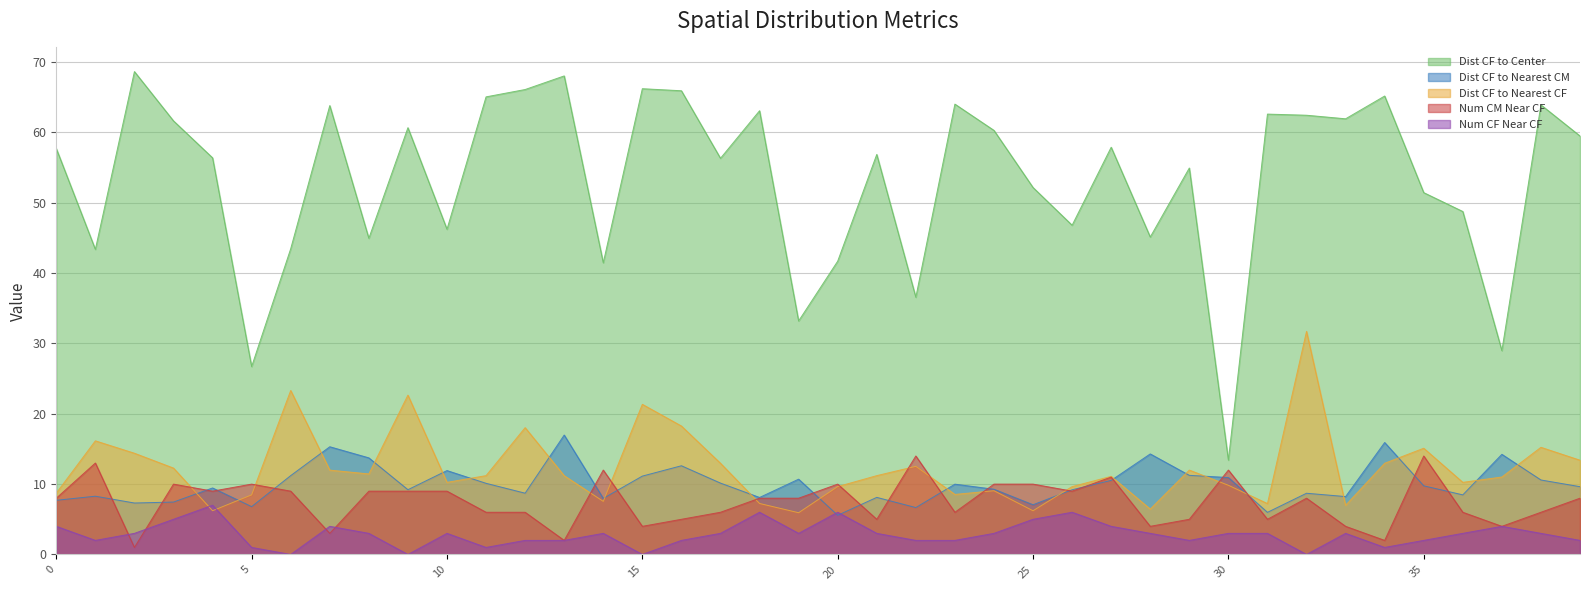

What is the total value across all series at 34?

97.1